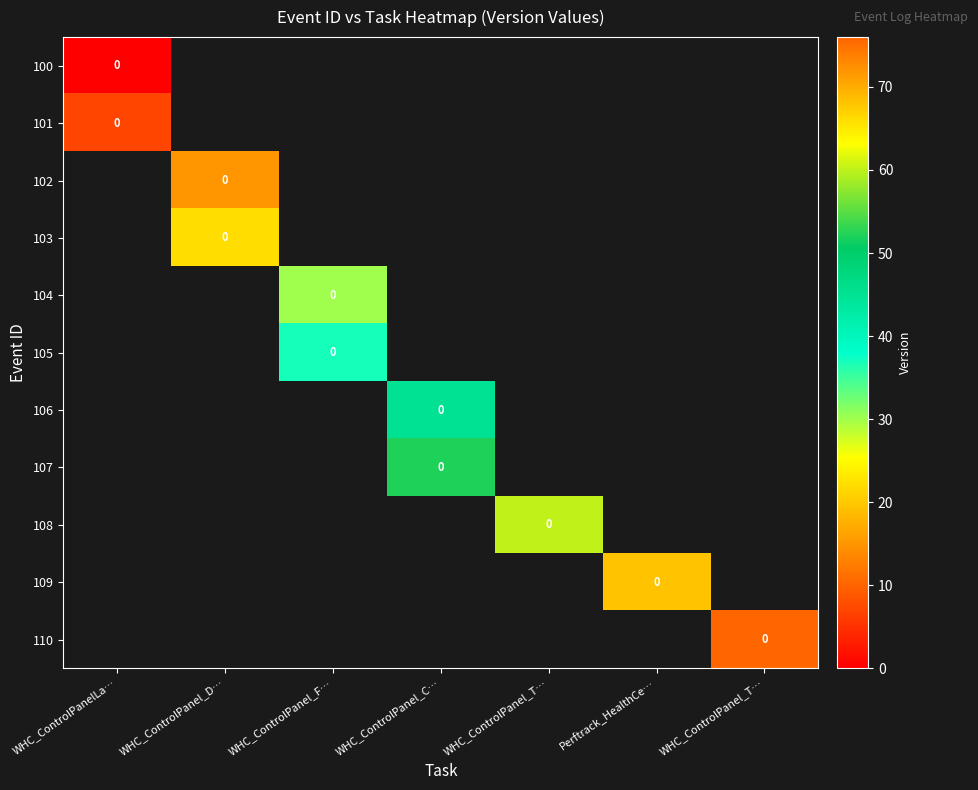

Rank the series by their maximum value, from lowest to highest.

100, 101, 102, 103, 104, 105, 106, 107, 108, 109, 110